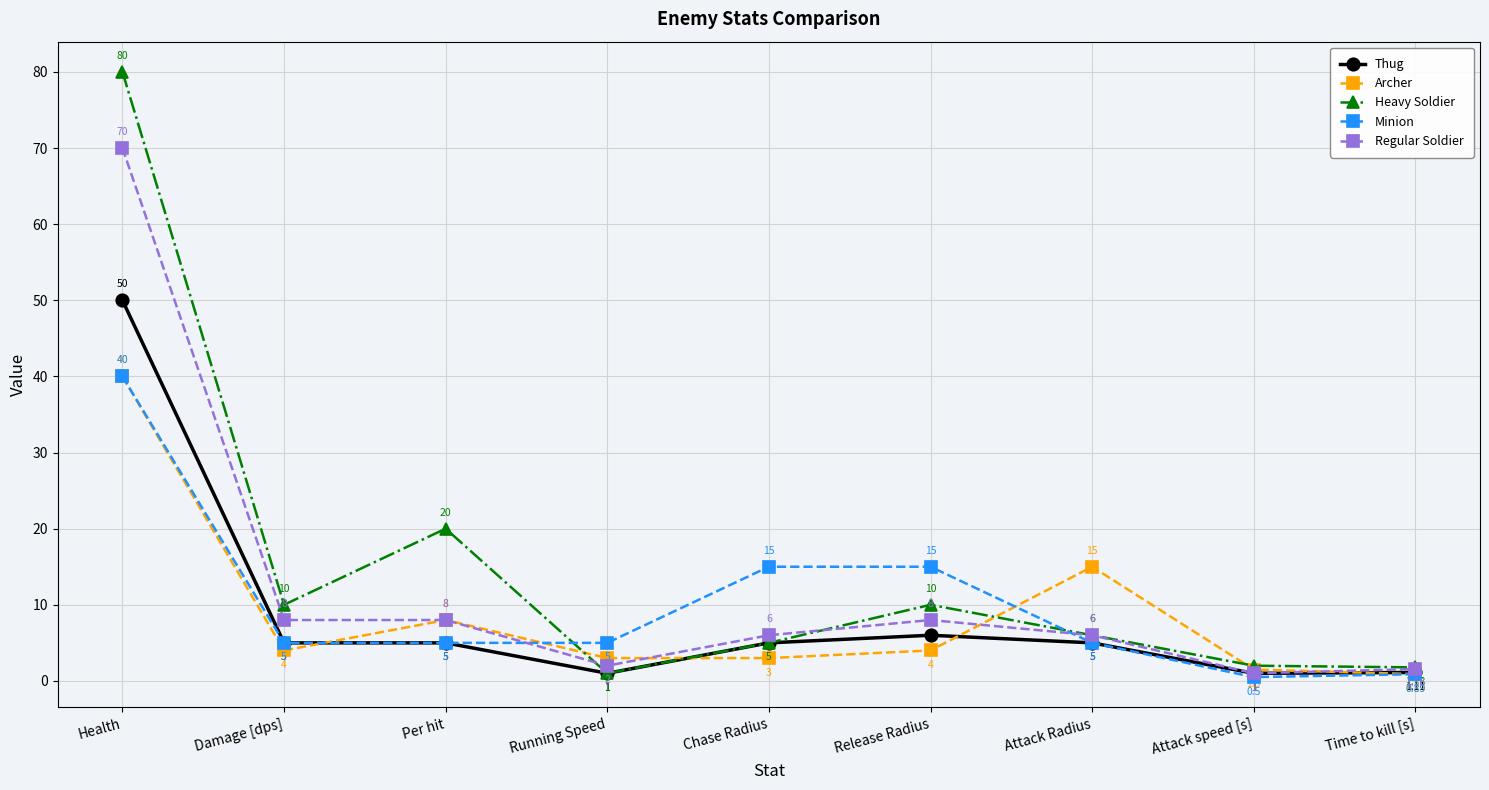

Read the Archer value at Attack speed [s].

1.5